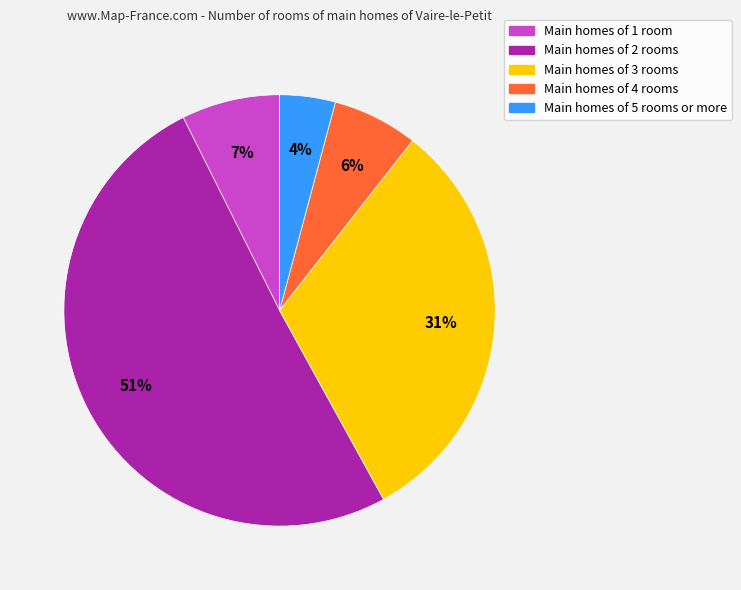

Count the number of slices in the pie.

5